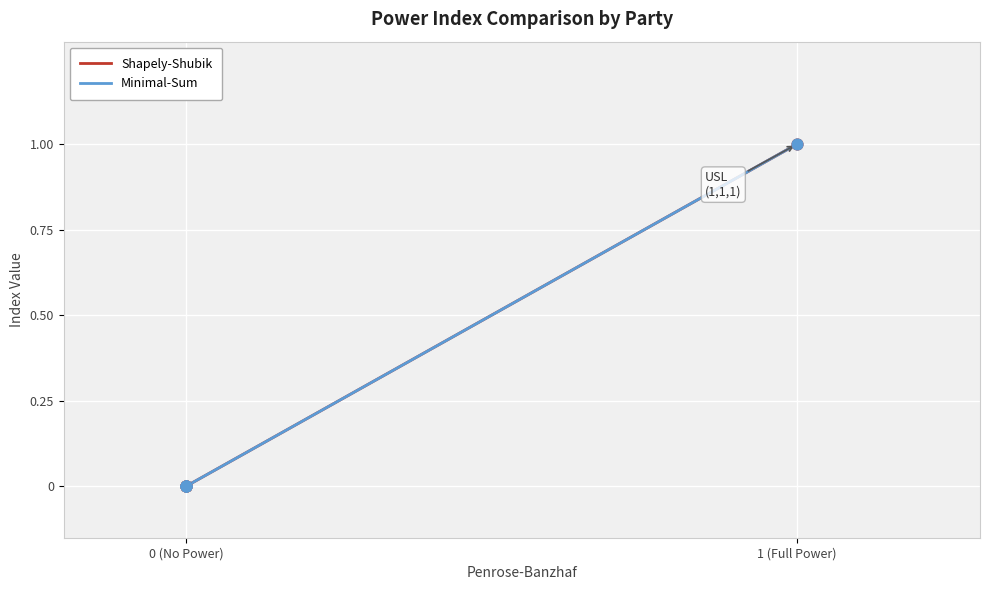

Which series has the largest total across all categories?

Shapely-Shubik